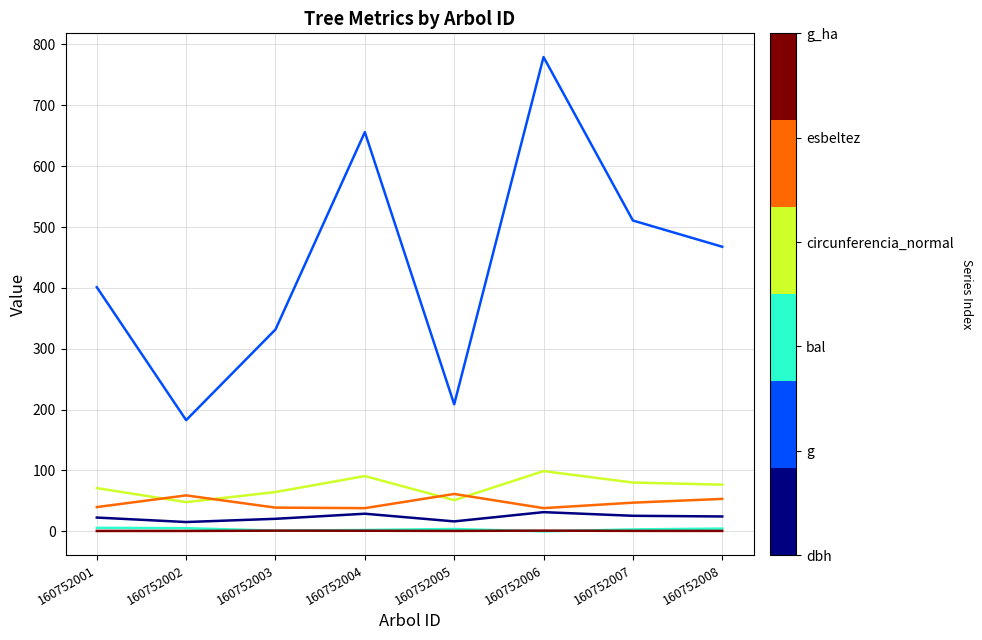

Which category has the highest value across all series?

160752006